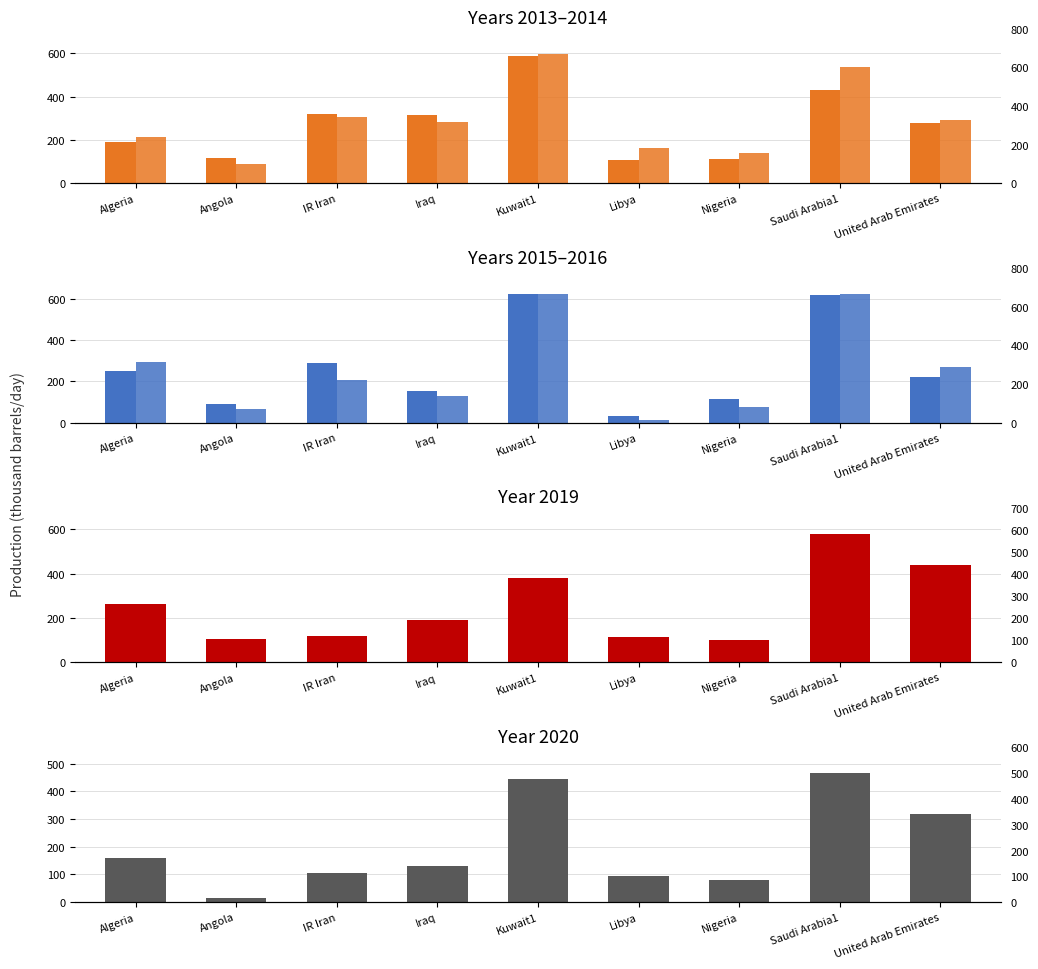

What are all the series names shown in the legend?

2013, 2014, 2015, 2016, 2019, 2020